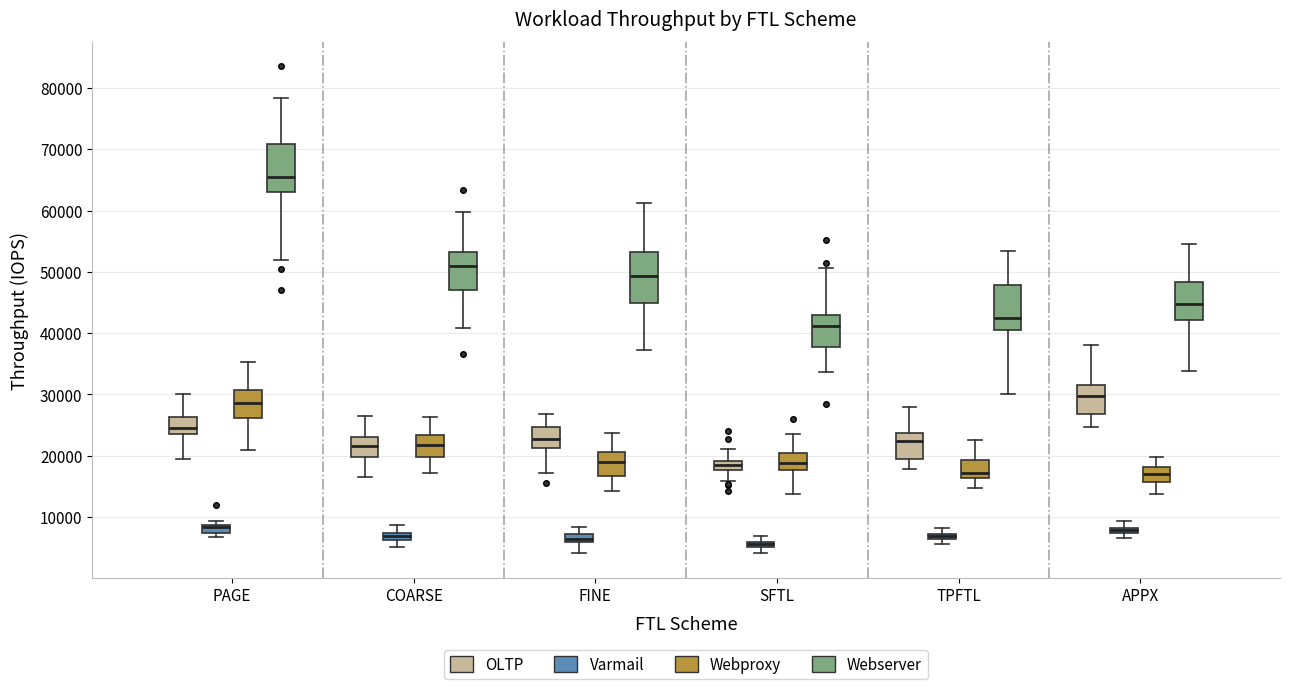

Where does the upper whisker of the box for TPFTL (Webproxy) end on the y-axis? The values are not printed on the chart, so give them approximately, as read against the axis.

23000